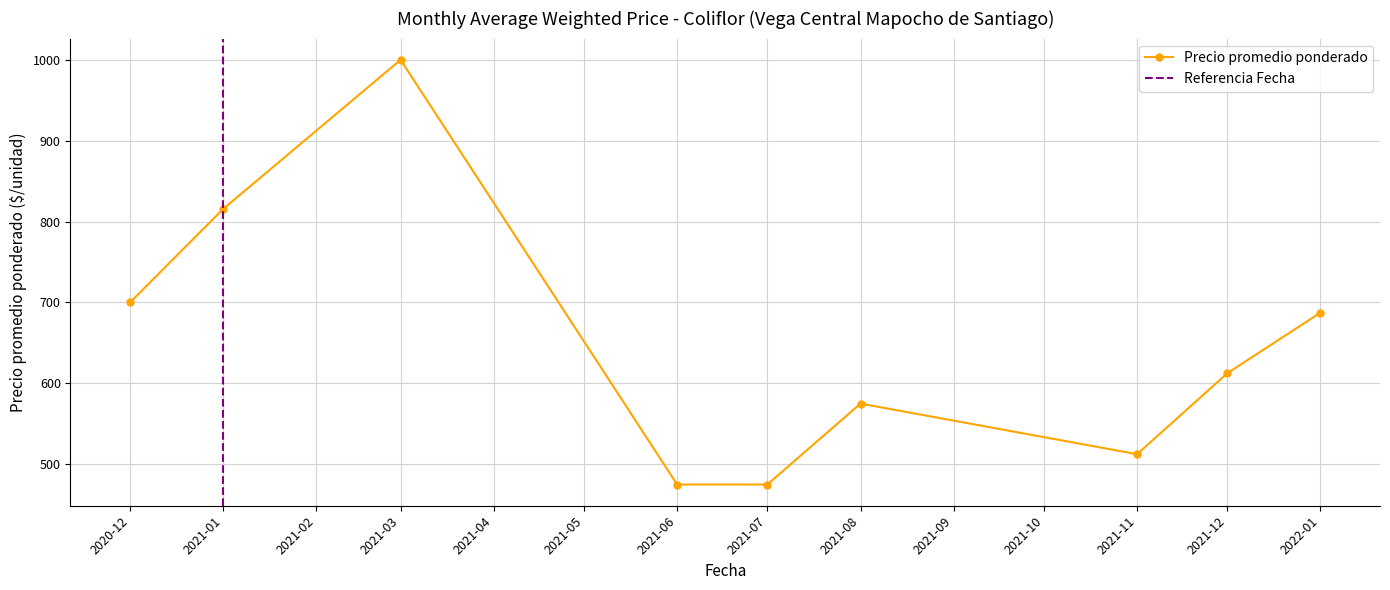

What is the maximum value for Precio promedio ponderado?

1000.0